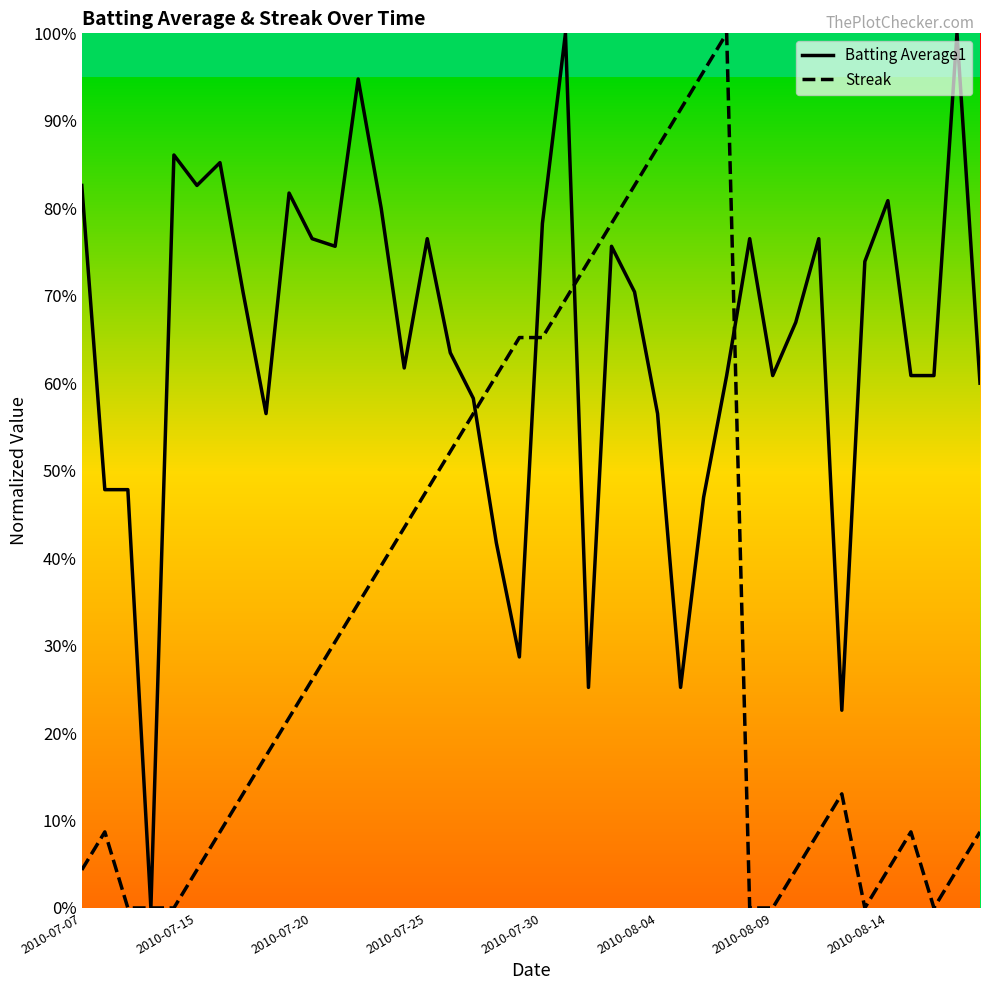

Where do Streak and Batting Average1 first cross each other?

17 and 18